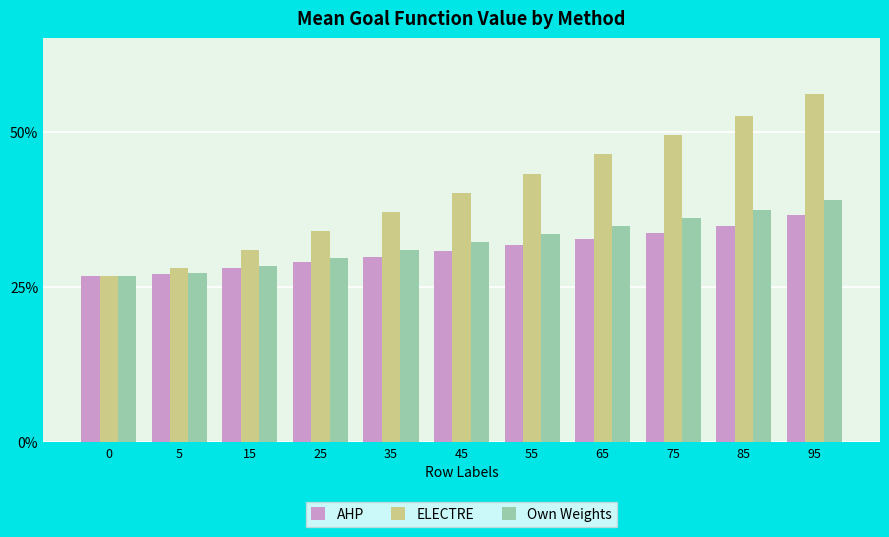

Does the chart contain stacked bars?

No